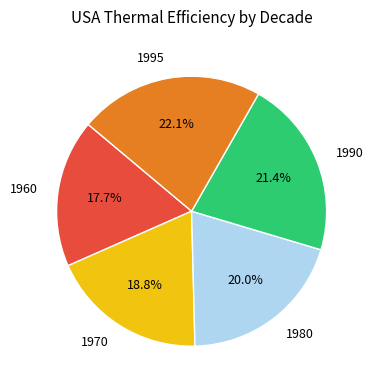

Is there any slice that represents more than half of the pie?

No